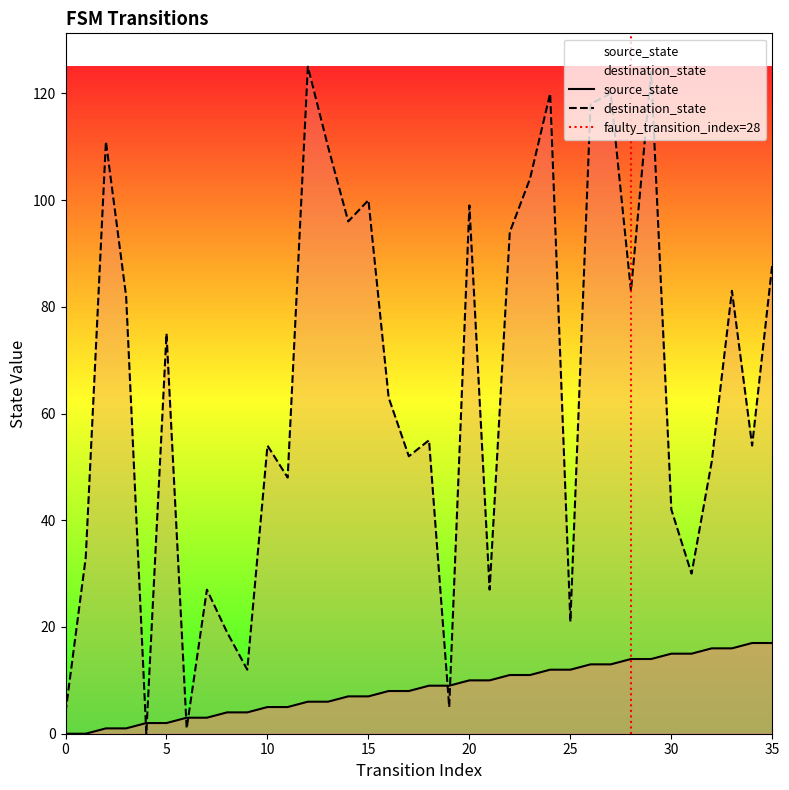

List the labels in order of destination_state value, smallest first.

4, 6, 0, 19, 9, 8, 25, 7, 21, 31, 1, 30, 11, 32, 17, 10, 34, 18, 16, 5, 3, 28, 33, 35, 22, 14, 20, 15, 23, 13, 2, 26, 24, 27, 29, 12